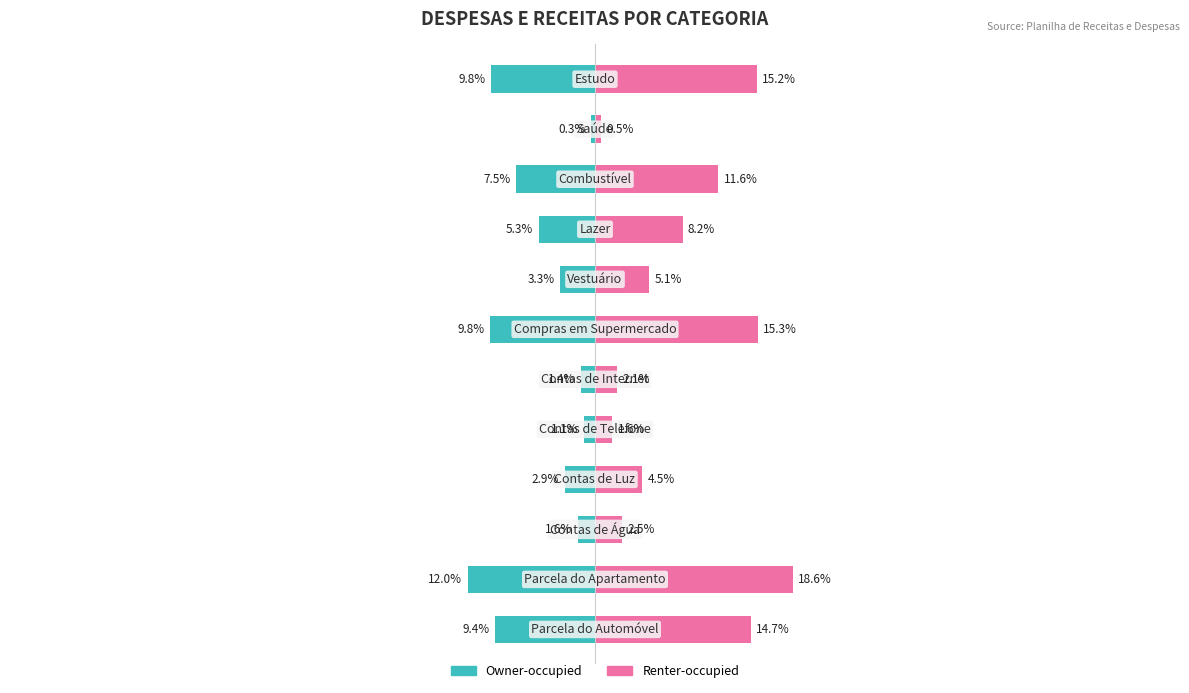

What are all the series names shown in the legend?

Owner-occupied, Renter-occupied